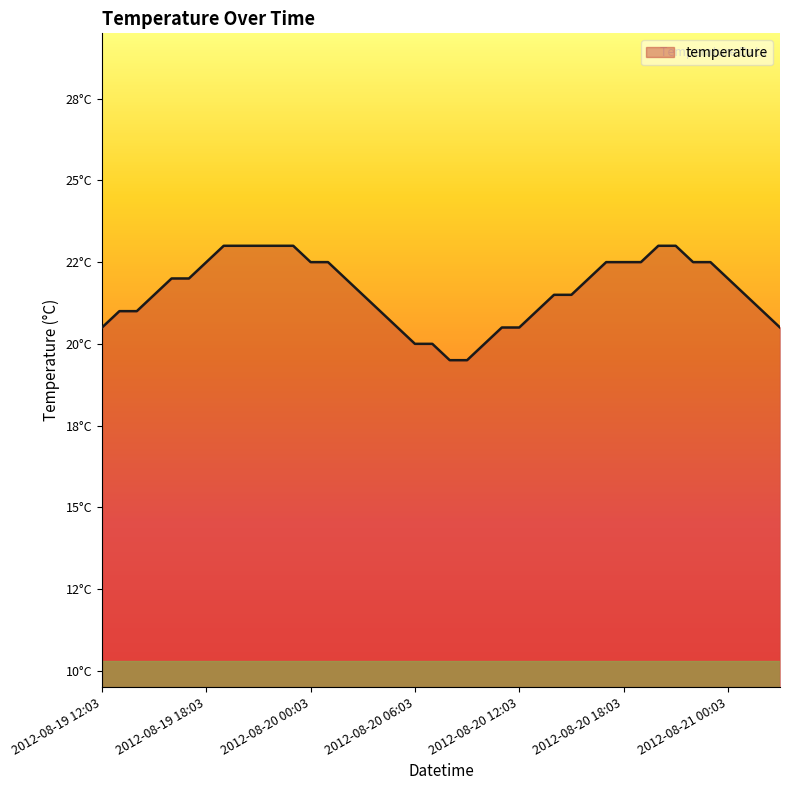

At which label is the value closest to 21?

2012-08-19 13:03